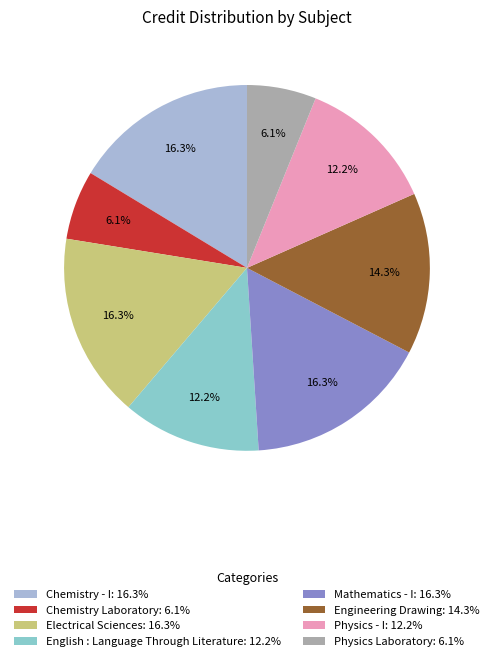

What is the ratio of the value at Mathematics - I to the value at Chemistry Laboratory?

2.7